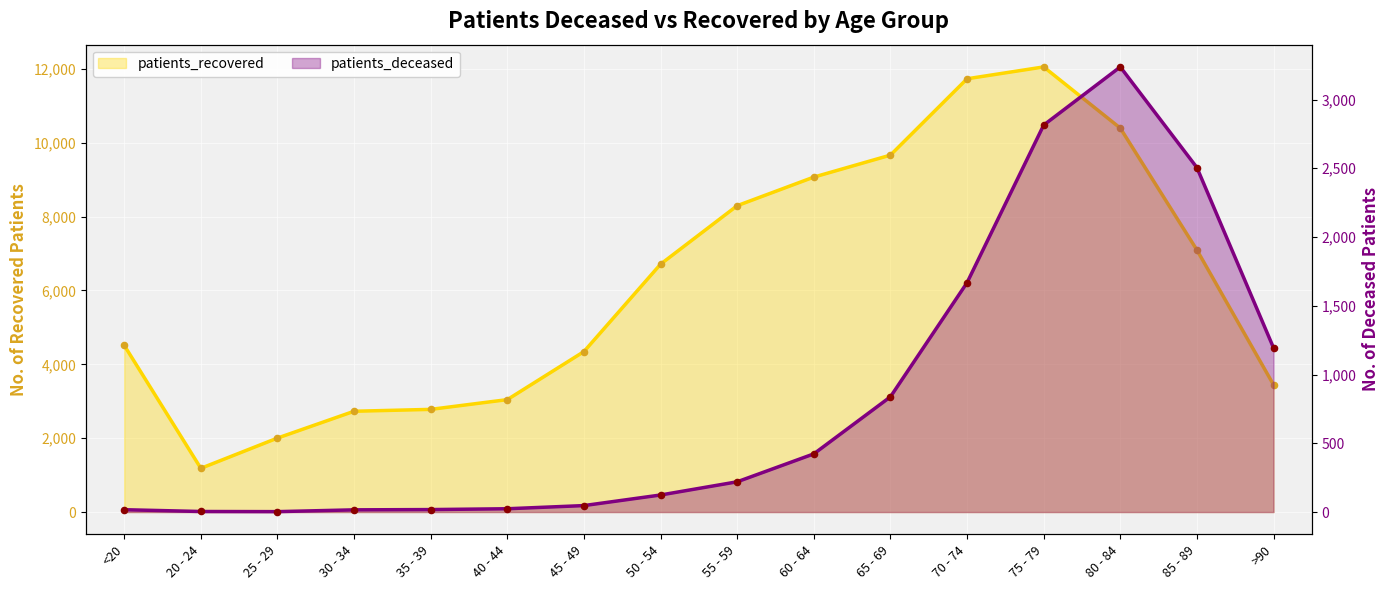

Is the value of patients_recovered at 80 - 84 greater than the value of patients_deceased at 25 - 29?

Yes